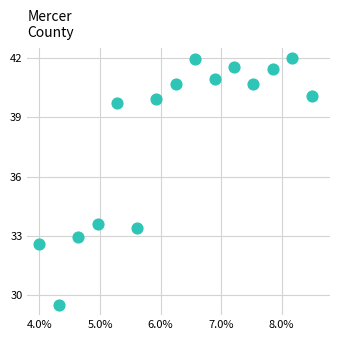

What Y value in the scatter plot is closest to 35?

33.6